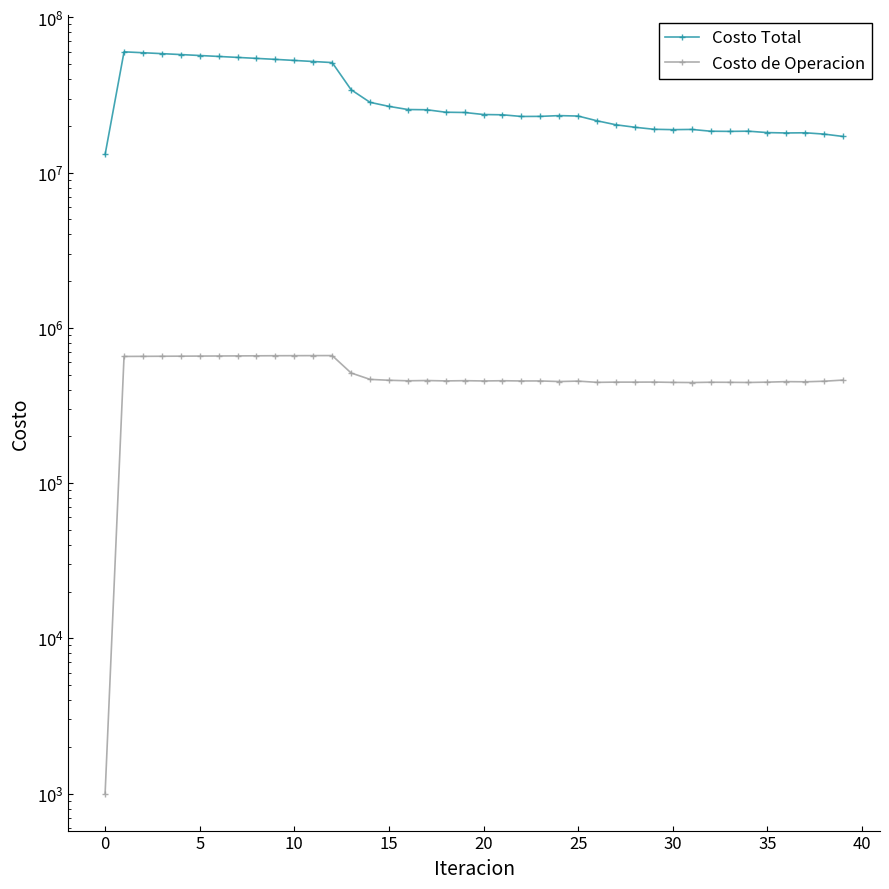

At which label is Costo Total closest to 36516786?

13